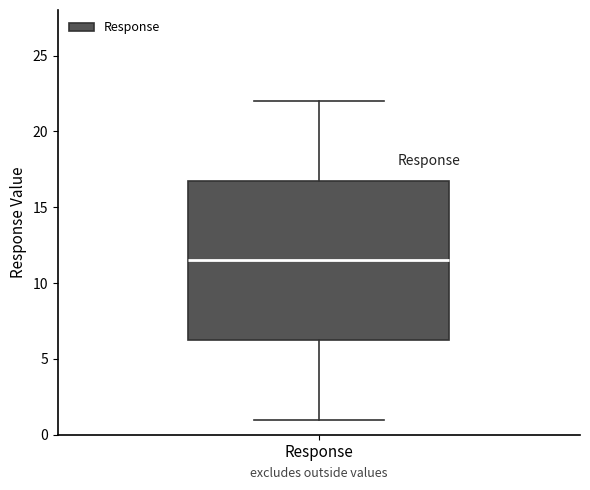

Where is the upper edge of the box for Response on the y-axis? The values are not printed on the chart, so give them approximately, as read against the axis.

17.0